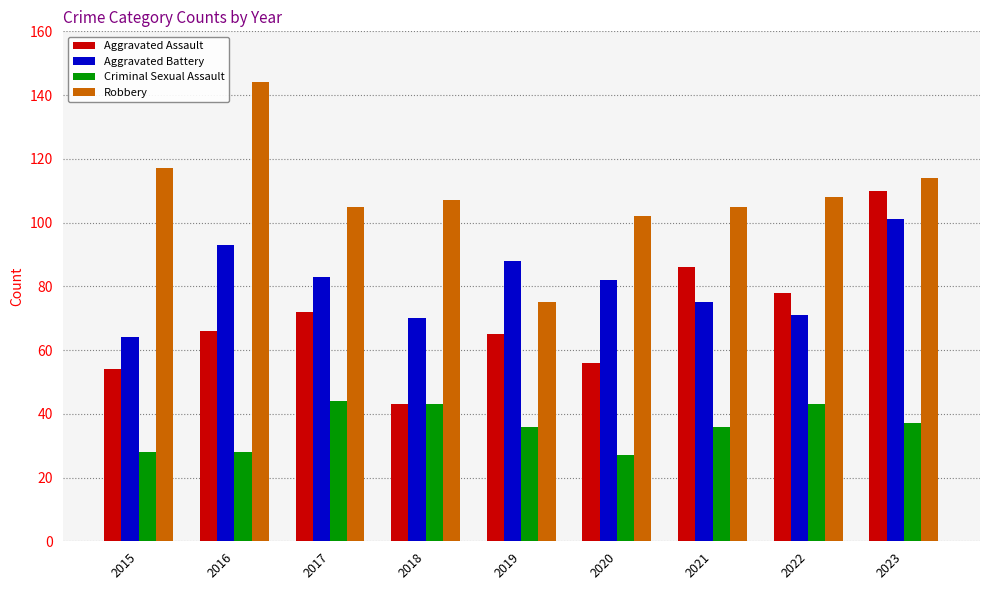

What is the approximate value of Aggravated Battery at 2019?

88